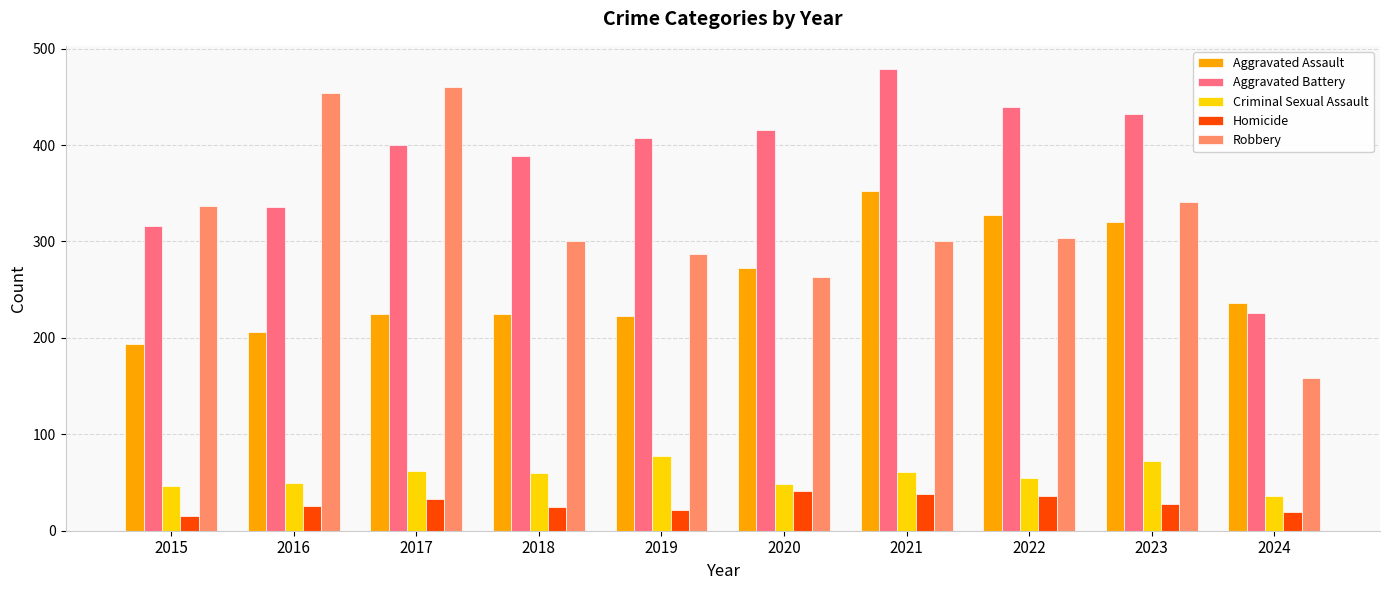

What is the total value across all series at 2018?

1000